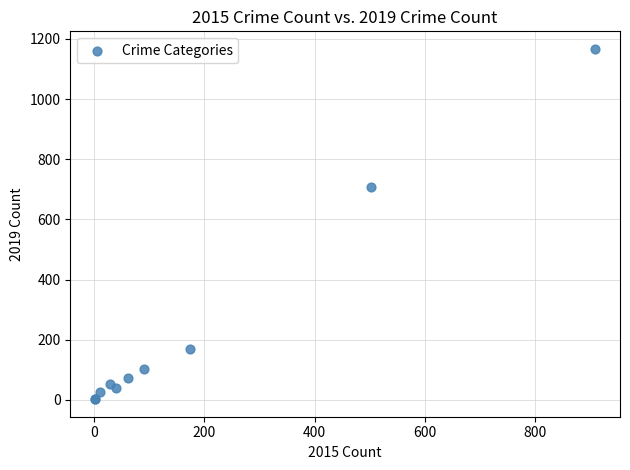

What Y value in the scatter plot is closest to 584?

706